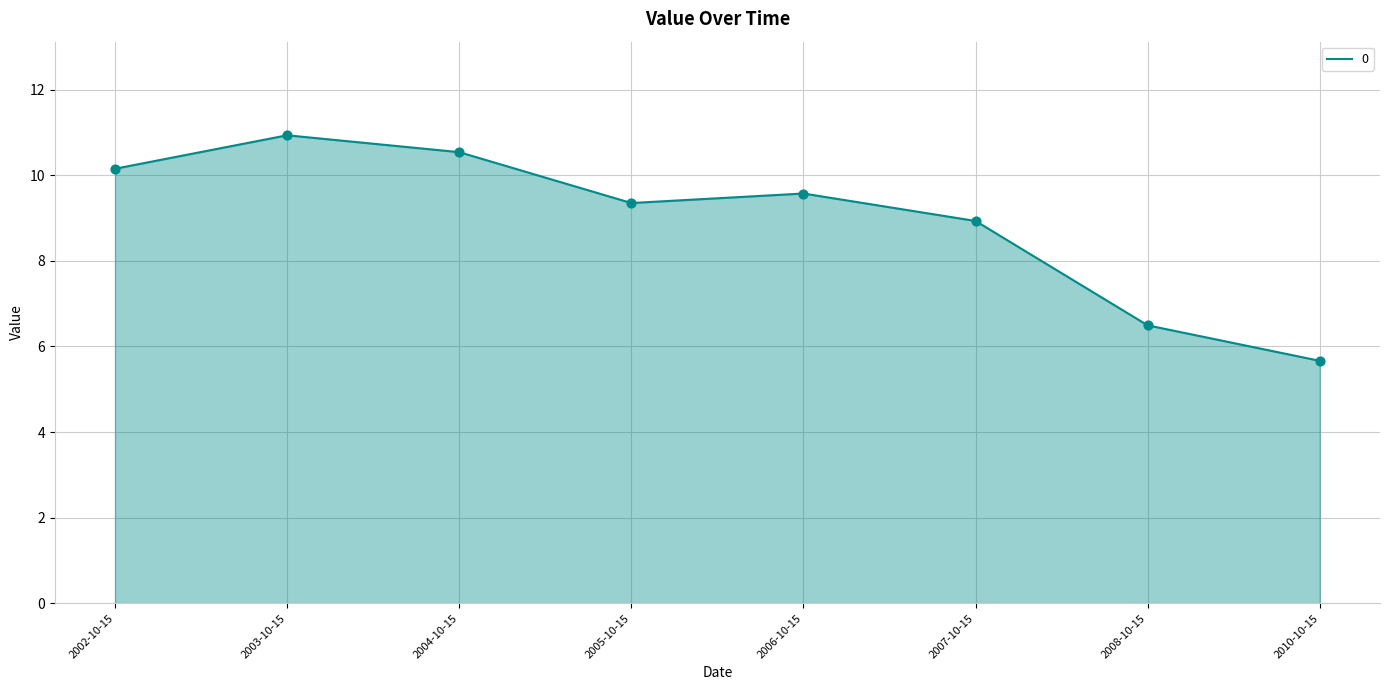

Approximately how many times larger is the value at 2010-10-15 compared to 2006-10-15?

0.6